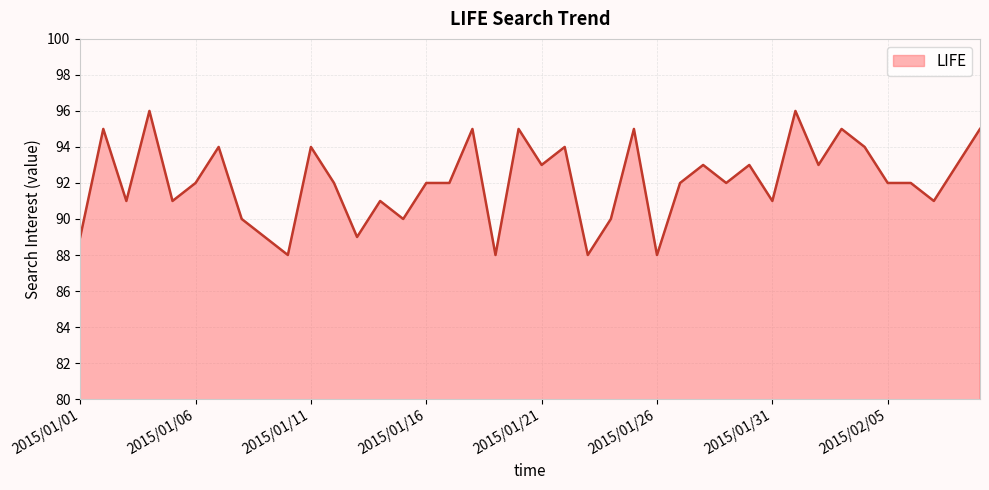

Count the number of categories in the chart.

40